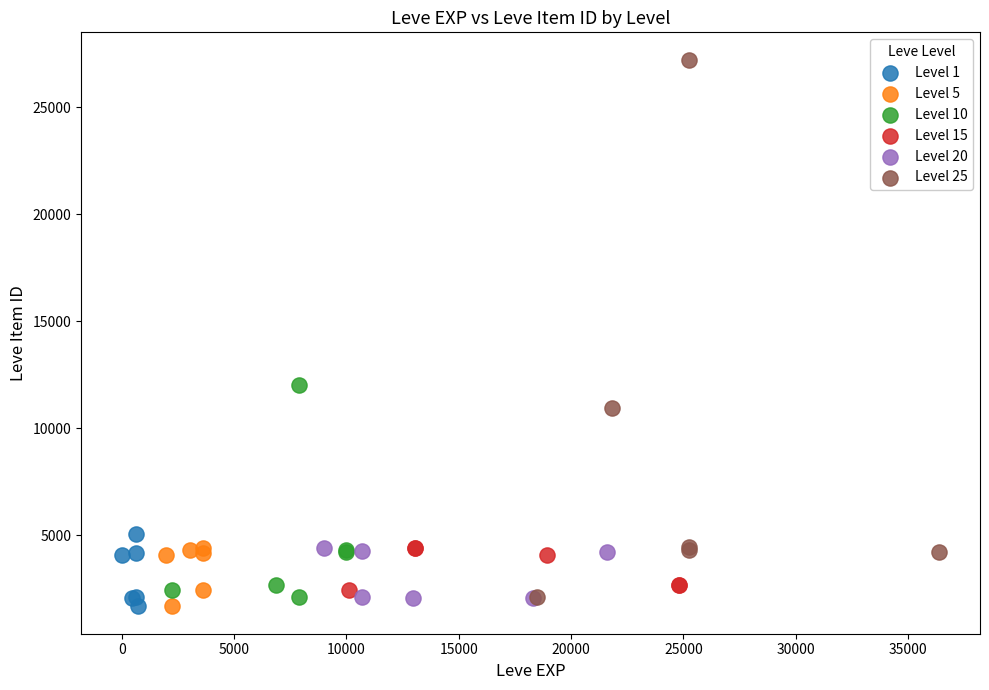

Which series contains the highest Y value?

Level 25